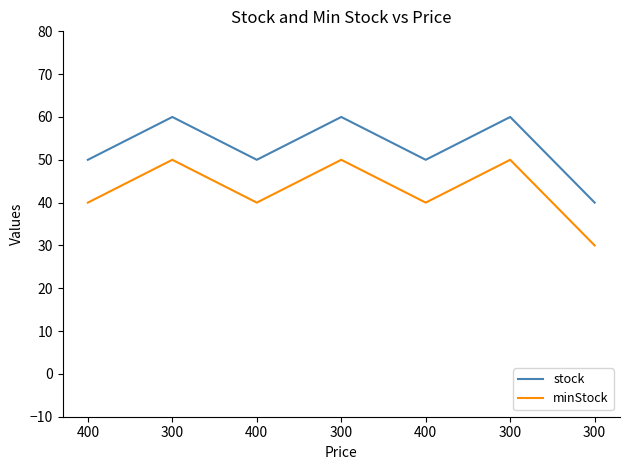

Which category has the highest value across all series?

300